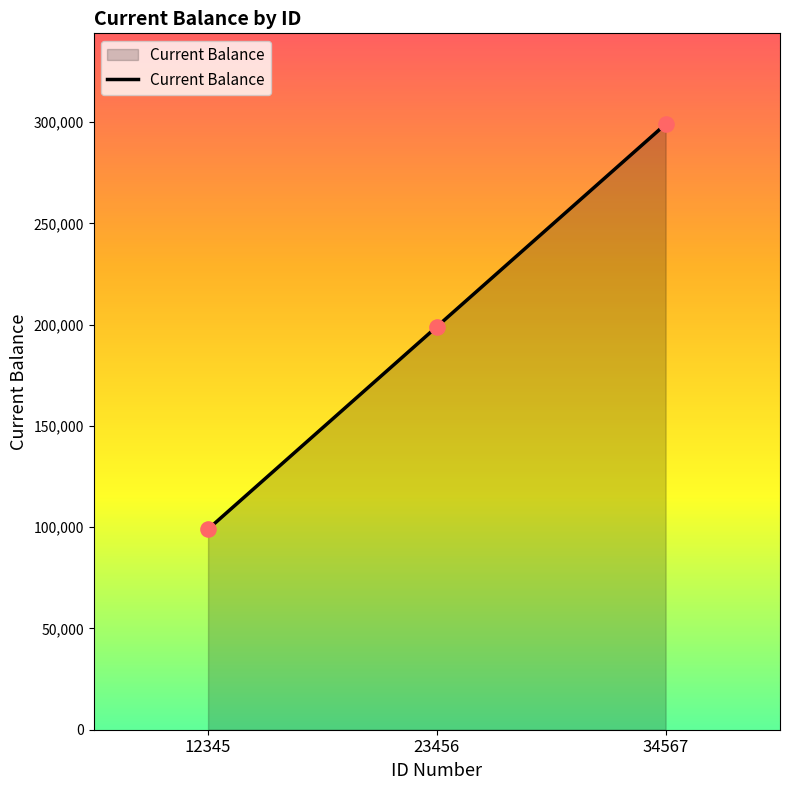

Between 34567 and 23456, which is larger?

34567